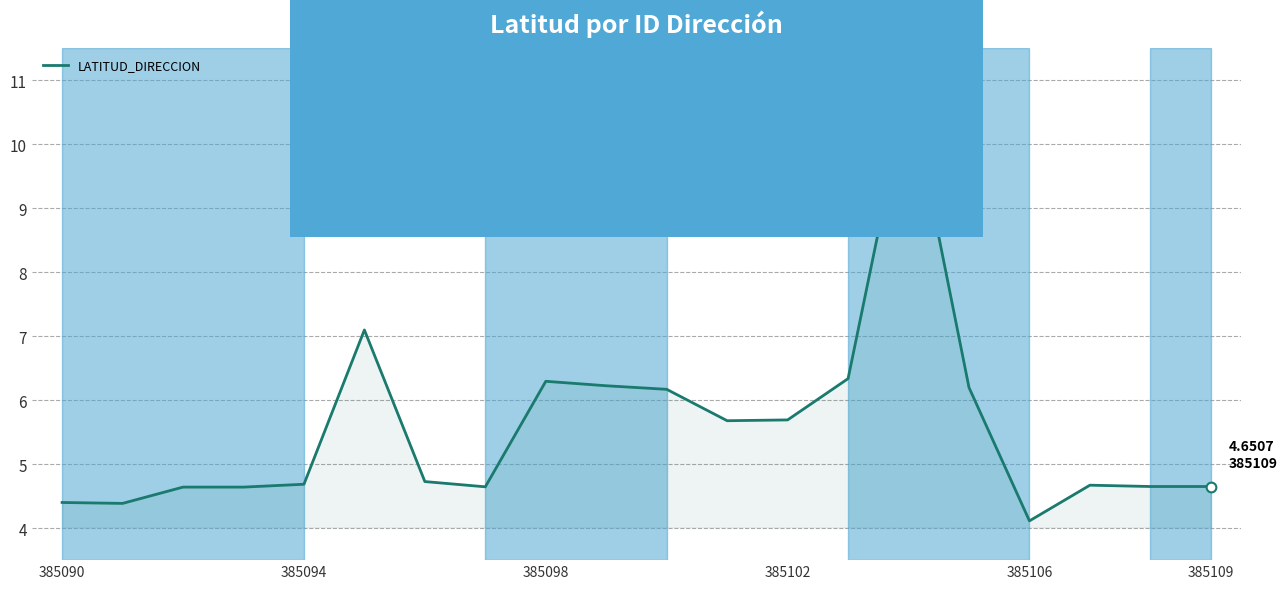

What is the difference between the maximum and minimum values?

6.8